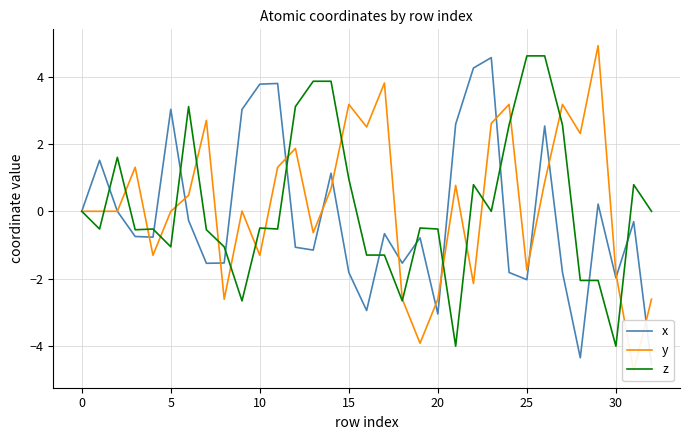

How many categories are shown in the chart?

33